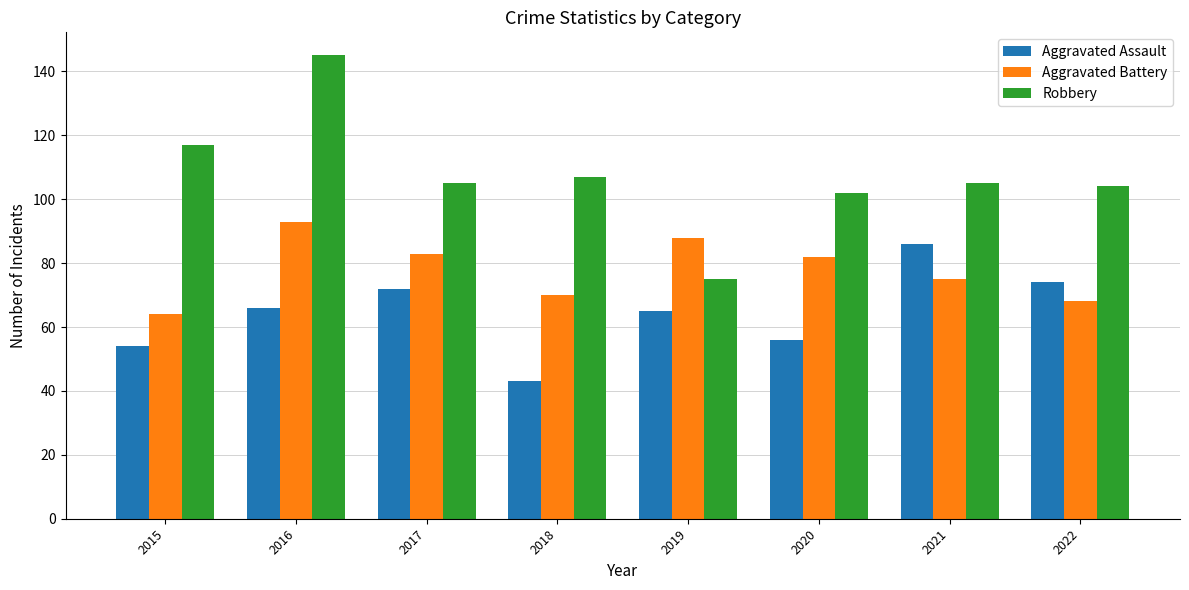

What is the minimum value for Robbery?

75